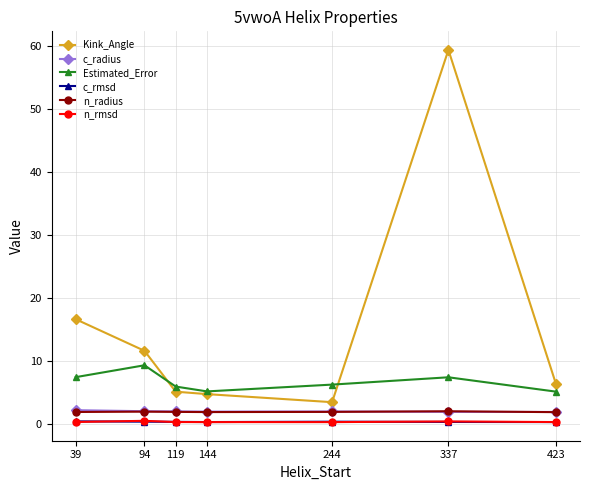

What is the value of the n_rmsd point at the 5th from the left?

0.3